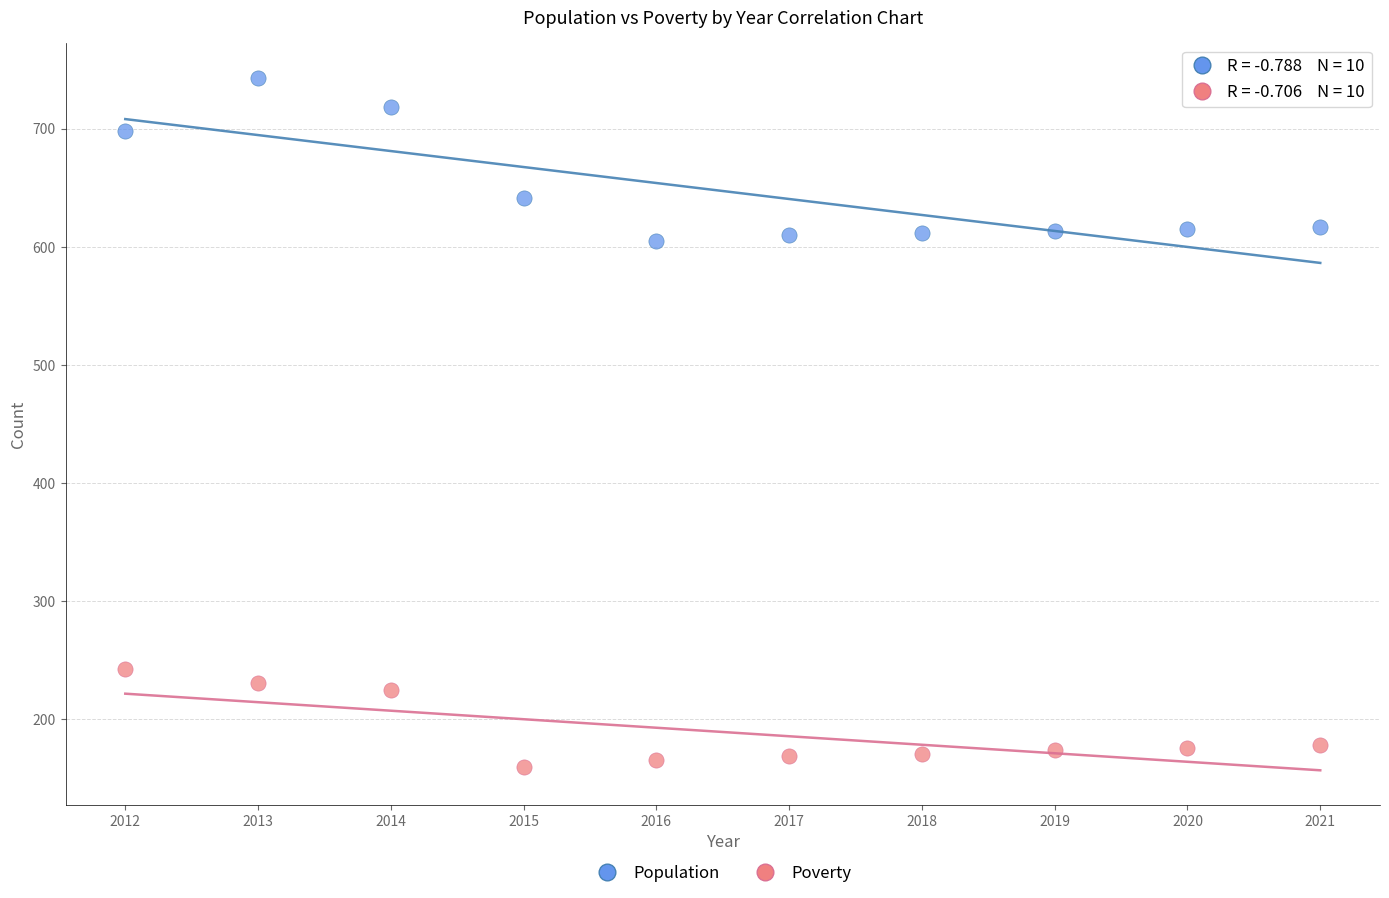

Which series has the largest Y range (max minus min)?

Population